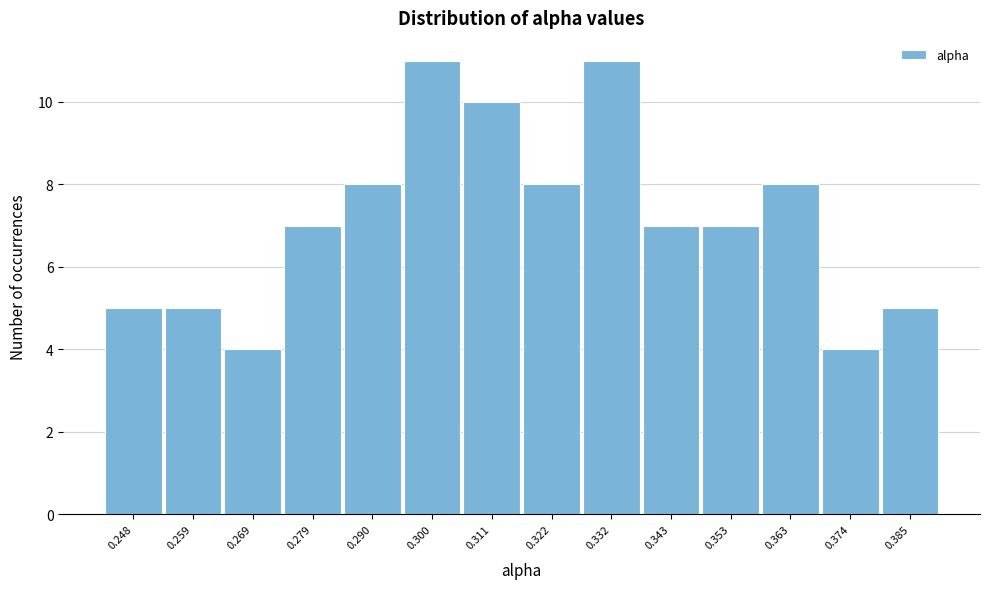

Reading left to right, list all the values displayed in this chart.

0.248=5	0.259=5	0.269=4	0.279=7	0.290=8	0.300=11	0.311=10	0.322=8	0.332=11	0.343=7	0.353=7	0.363=8	0.374=4	0.385=5